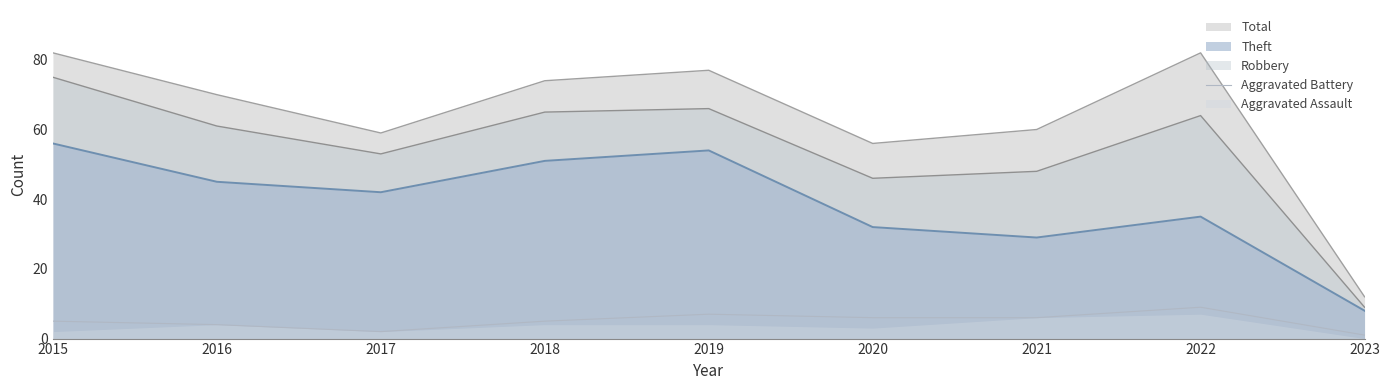

True or false: the data shows 3 at 2016.

False